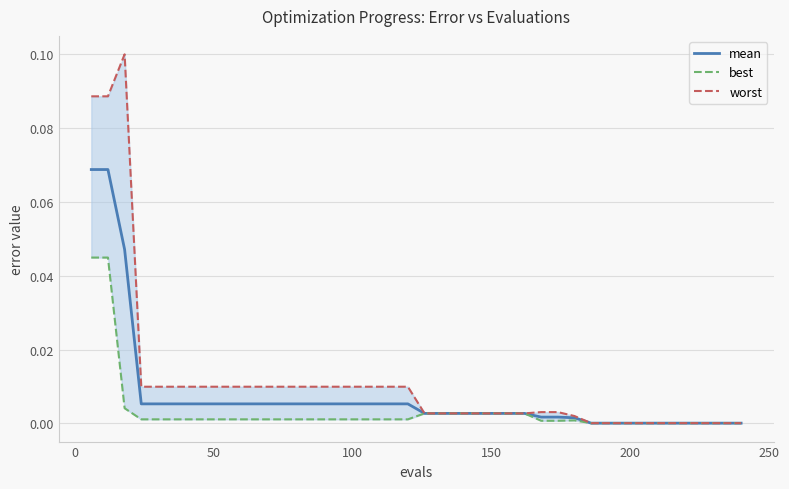

Does the chart display data point markers on the line(s)?

No